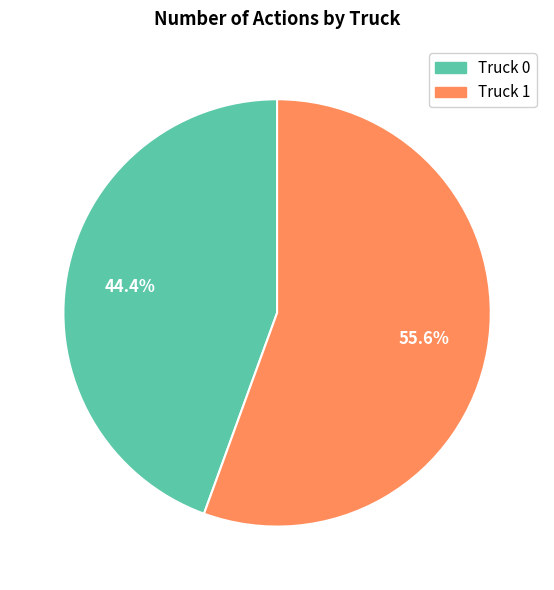

Is it true that Truck 1 is 66% of the pie?

False